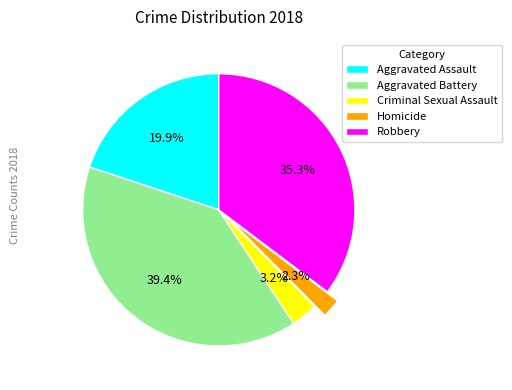

To the nearest percent, what portion does Aggravated Assault represent?

20%